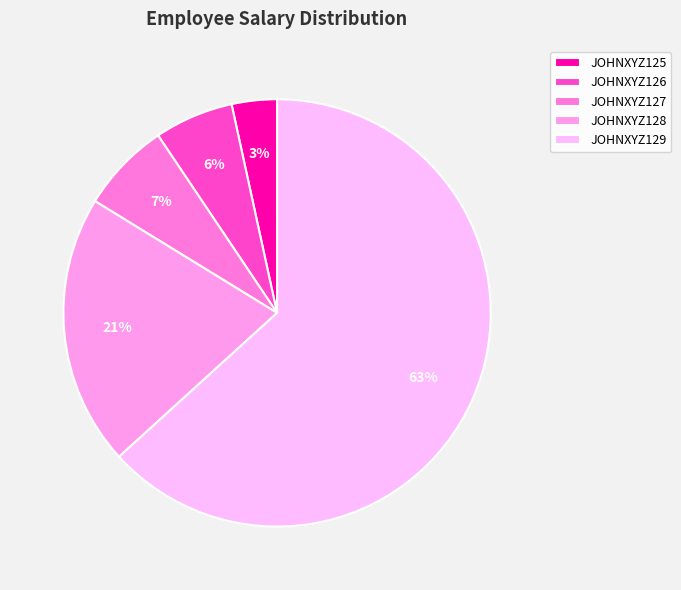

To the nearest percent, what is the average slice percentage?

20%